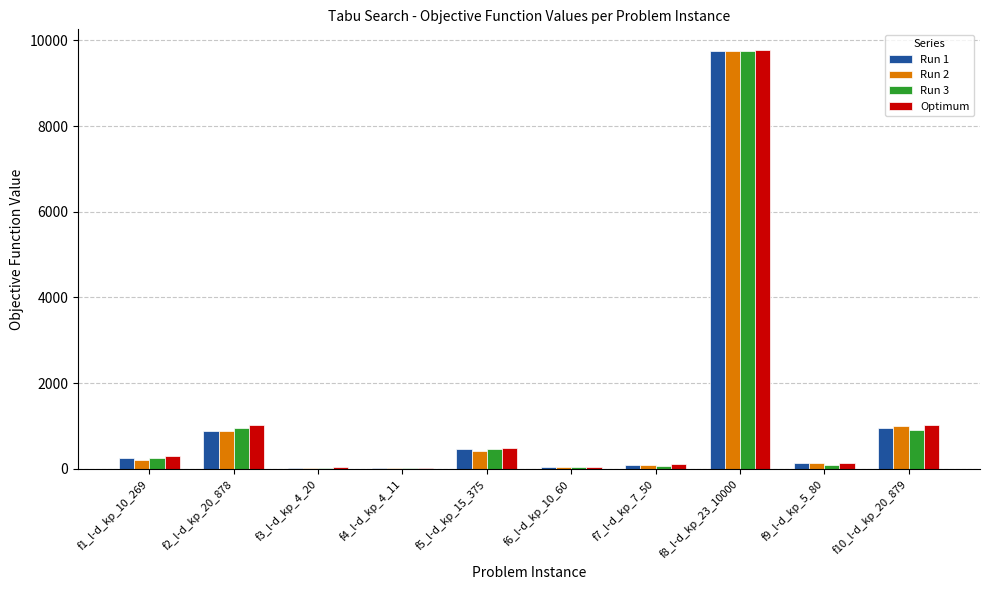

At which label is Optimum closest to 4895?

f10_l-d_kp_20_879